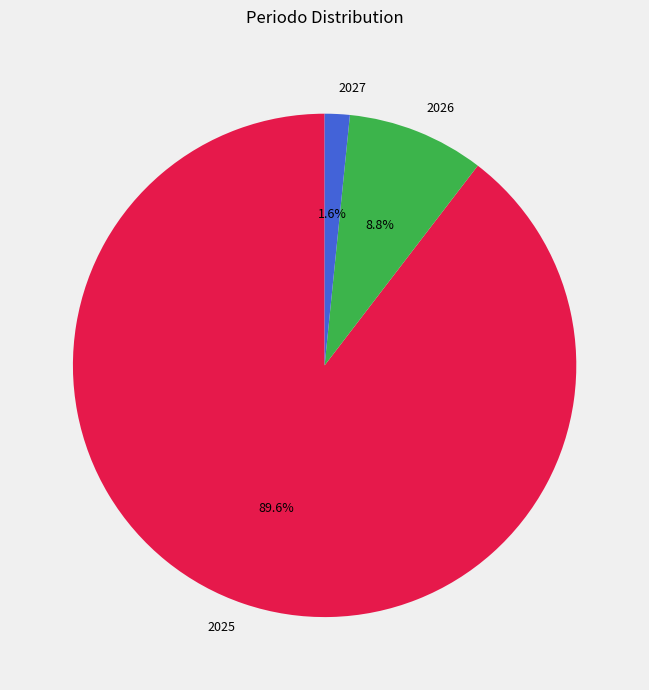

What percentage is the 2025 slice, to the nearest percent?

90%